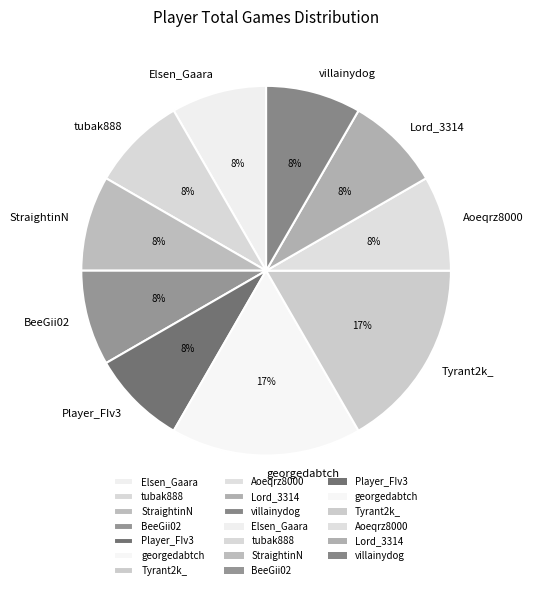

Is it true that BeeGii02 is 8% of the pie?

True